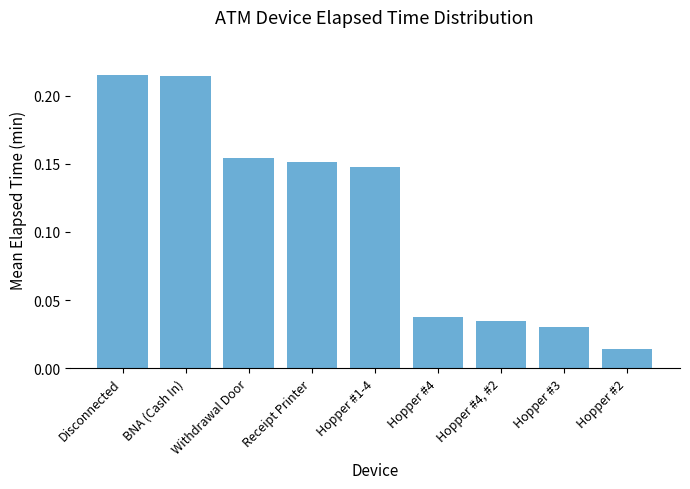

What position from the left is Hopper #1-4?

5